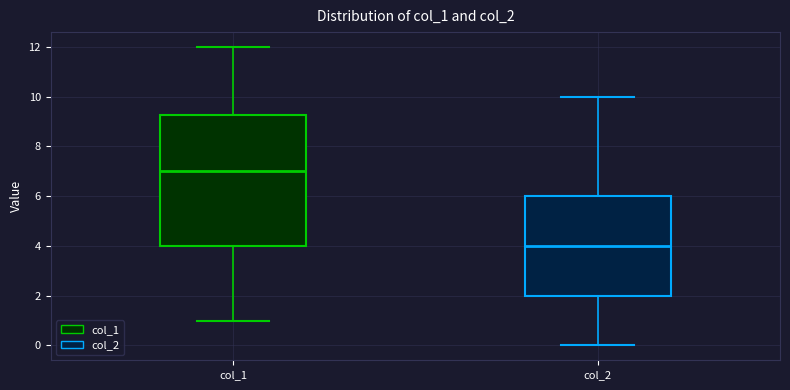

Comparing the boxes themselves (not the whiskers), which one is the tallest?

col_1